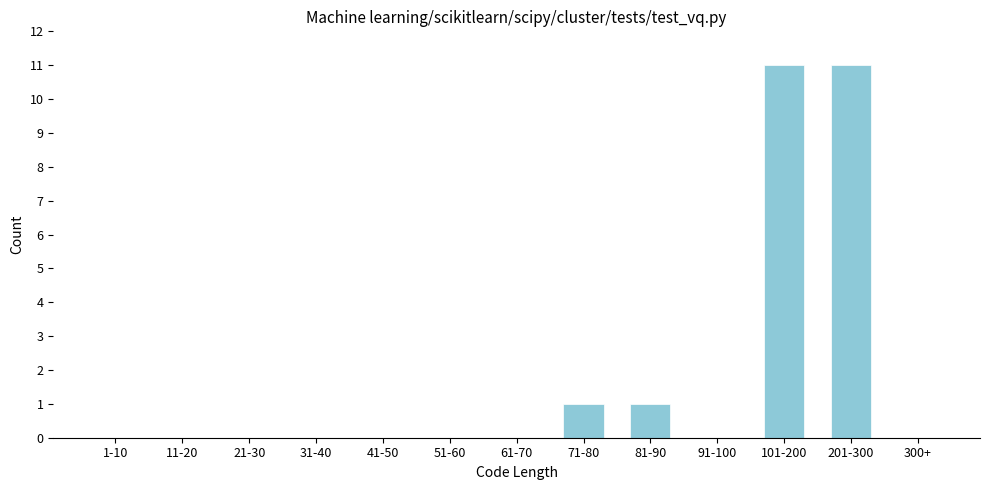

Reading left to right, what are all the values shown in this chart?

1-10=0	11-20=0	21-30=0	31-40=0	41-50=0	51-60=0	61-70=0	71-80=1	81-90=1	91-100=0	101-200=11	201-300=11	300+=0